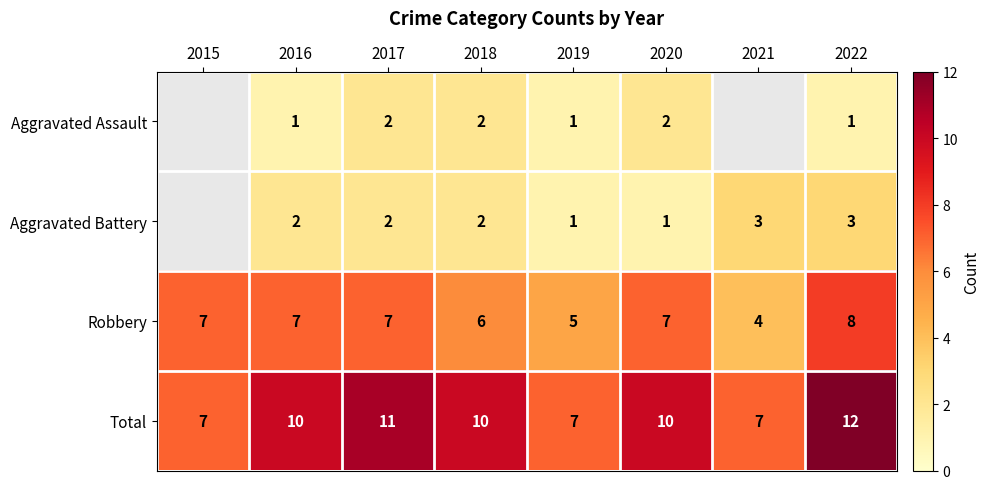

What is the sum of the Total values at 2021 and 2022?

19